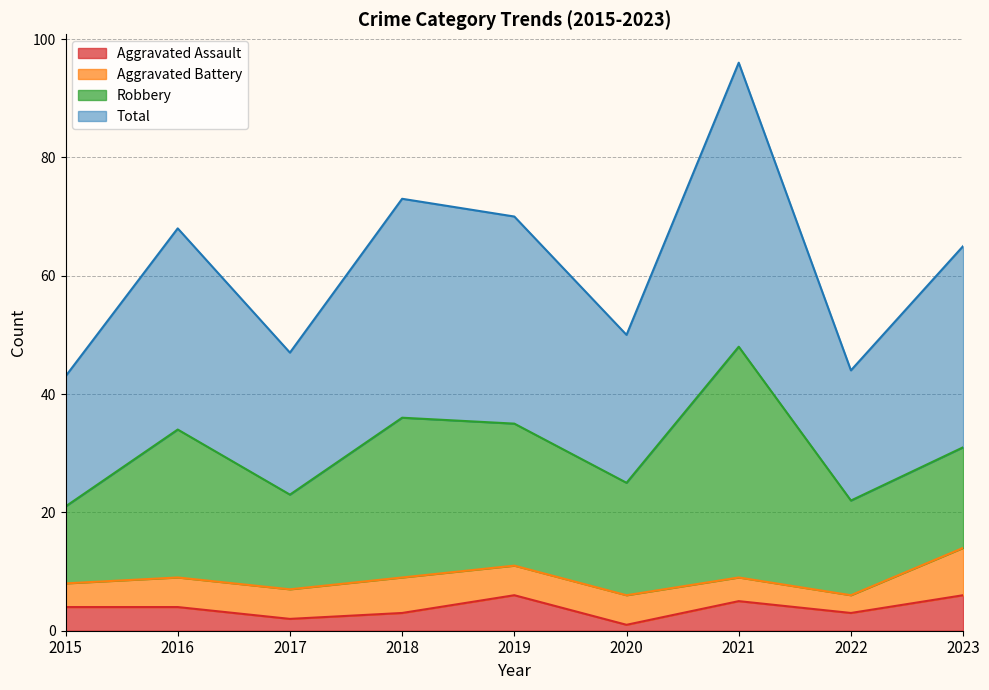

What is the maximum value for Aggravated Assault?

6